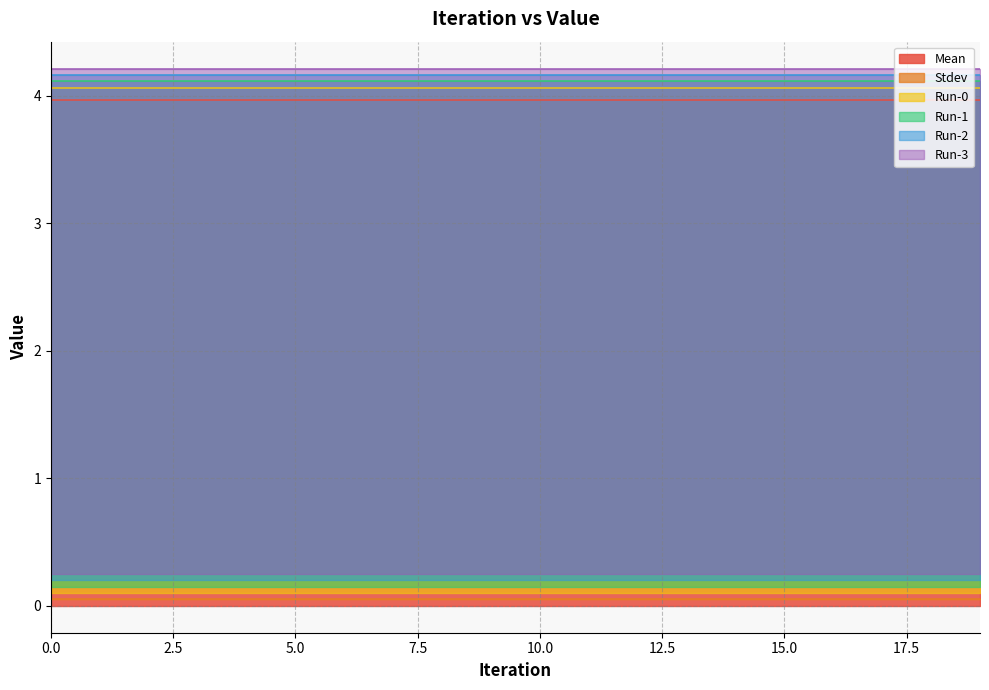

True or false: Stdev and Run-1 cross at least once.

False